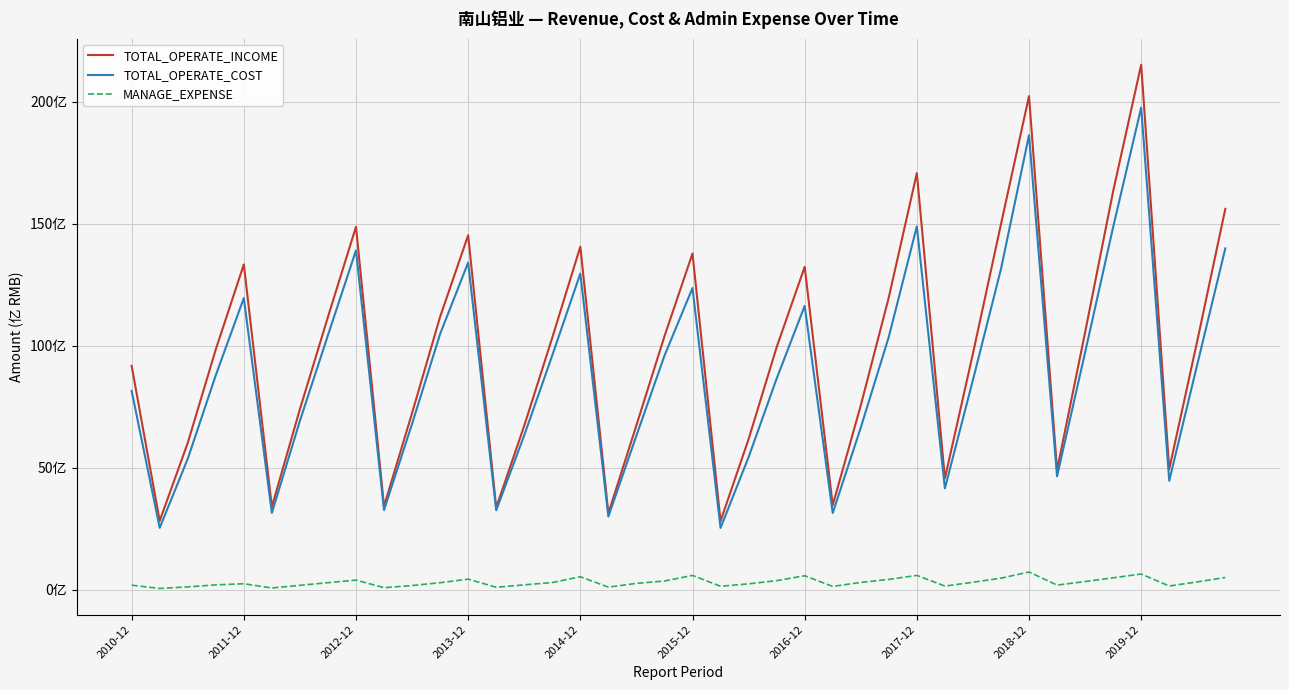

Does the chart display data point markers on the line(s)?

No